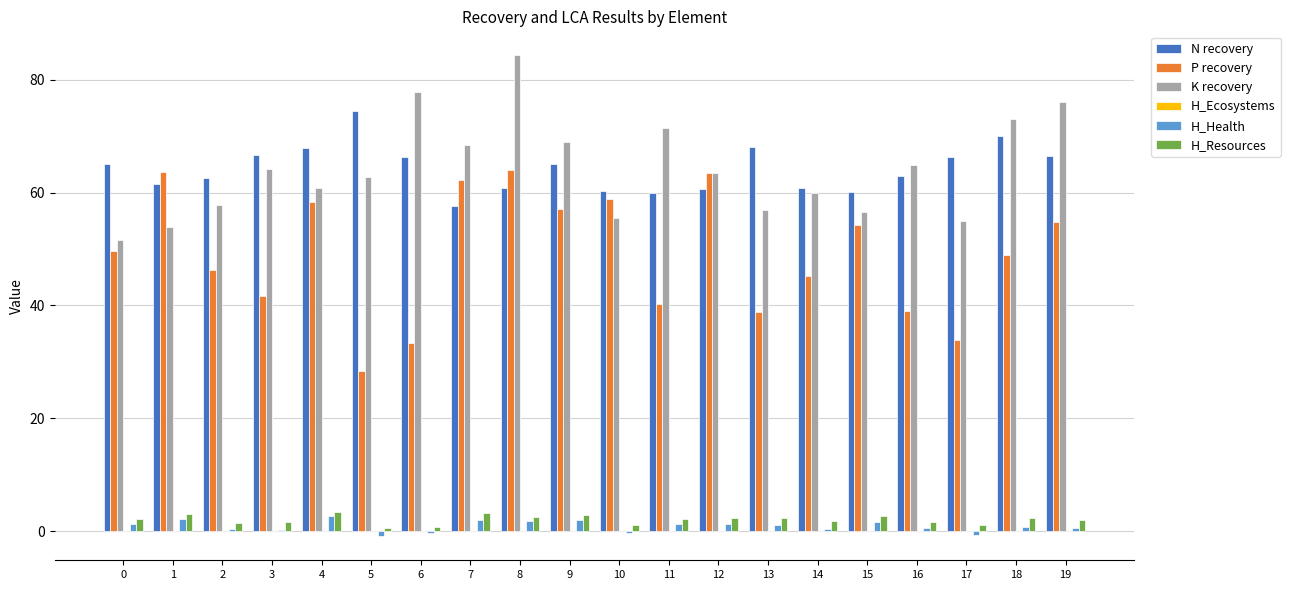

At which category is the sum across all series the highest?

8